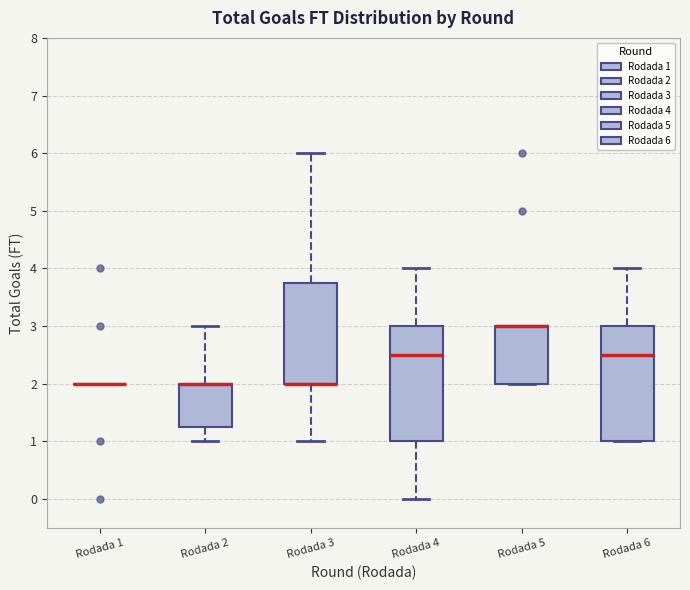

Reading left to right, transcribe this box plot: for each box, give where its median line is, the range the box spans, and where its two whiskers end, as read against the y-axis. The values are not printed on the chart, so give them approximately, as read against the axis.

Rodada 1: box collapsed to a line at 2.0, whiskers 2.0 to 2.0
Rodada 2: median 2.0 (drawn on the box's upper edge), box 1.3 to 2.0, whiskers 1.0 to 3.0
Rodada 3: median 2.0 (drawn on the box's lower edge), box 2.0 to 3.8, whiskers 1.0 to 6.0
Rodada 4: median 2.5, box 1.0 to 3.0, whiskers 0.0 to 4.0
Rodada 5: median 3.0 (drawn on the box's upper edge), box 2.0 to 3.0, whiskers 2.0 to 3.0
Rodada 6: median 2.5, box 1.0 to 3.0, whiskers 1.0 to 4.0